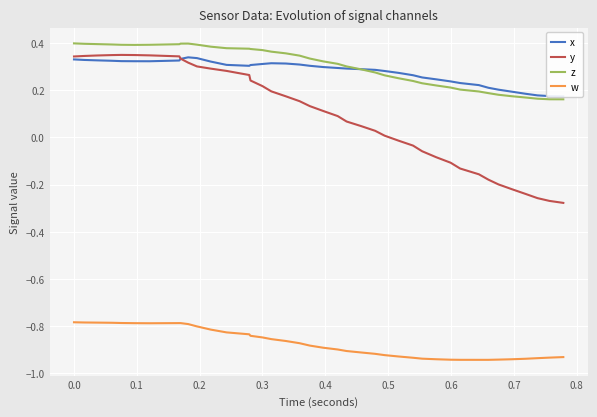

True or false: y and z intersect in this chart.

False